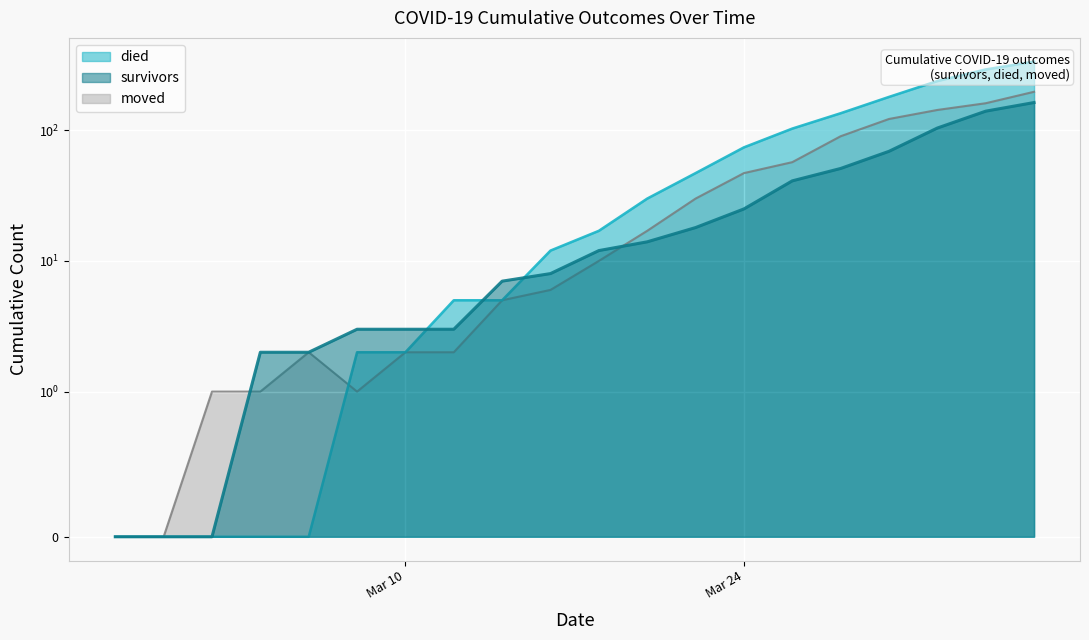

What is the value of the survivors point at the 4th from the left?

2